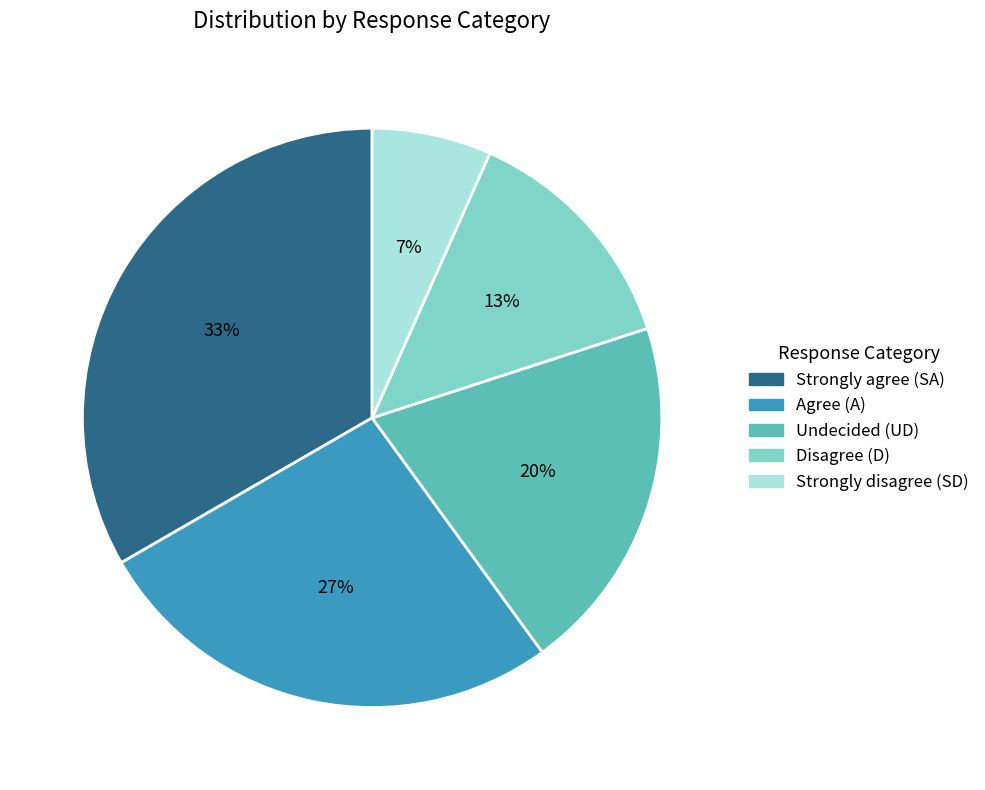

Which has a higher value, Strongly disagree (SD) or Agree (A)?

Agree (A)